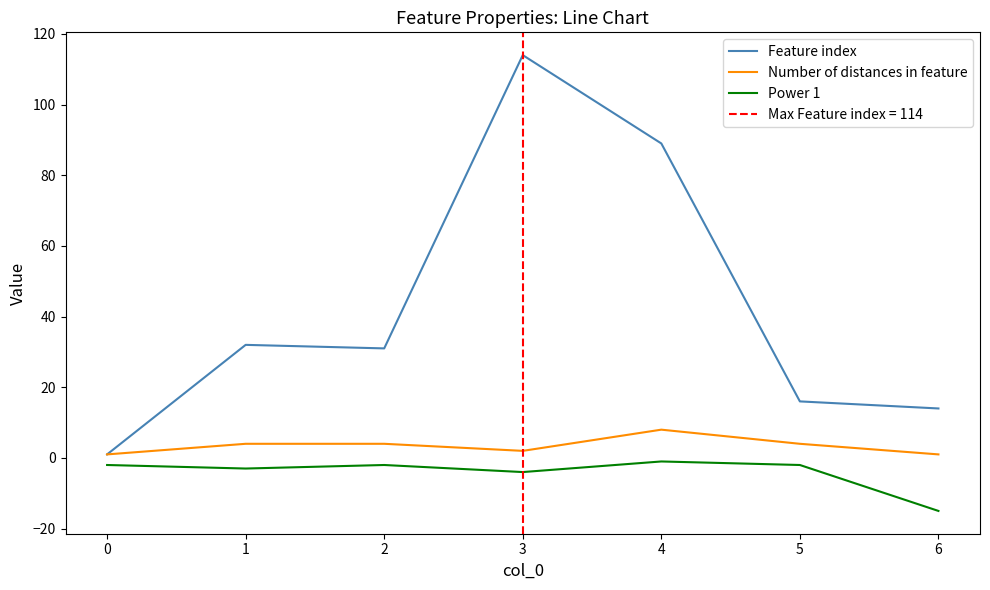

List the series in order of their overall mean, lowest first.

Power 1, Number of distances in feature, Feature index